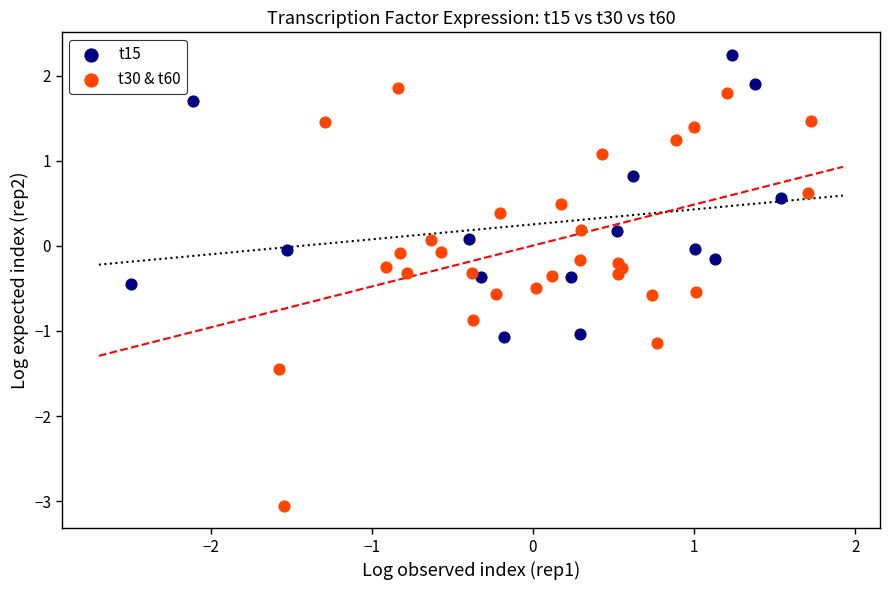

Which series contains the highest Y value?

t15